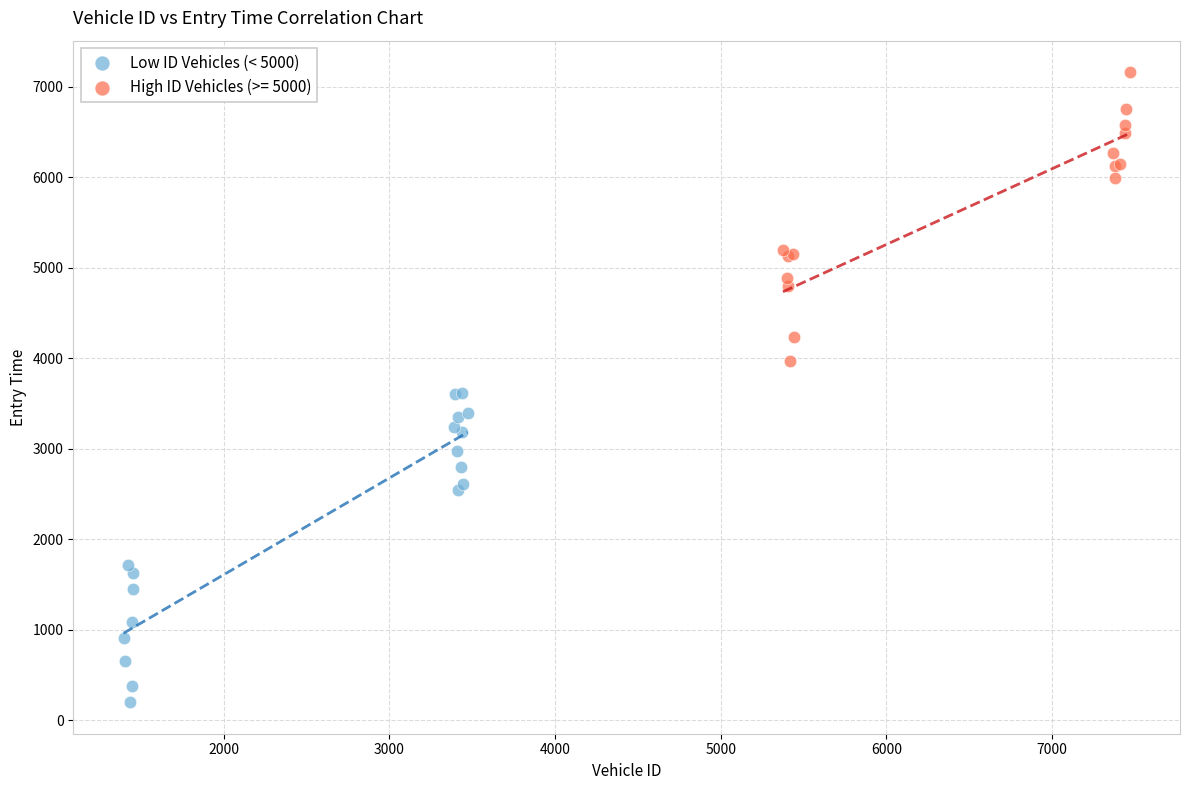

Which series reaches the minimum Y coordinate?

Low ID Vehicles (< 5000)